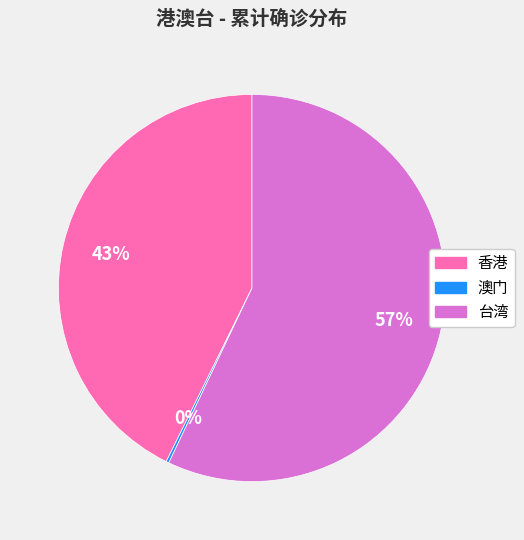

To the nearest percent, what is the difference between the largest and smallest slice percentages?

57%